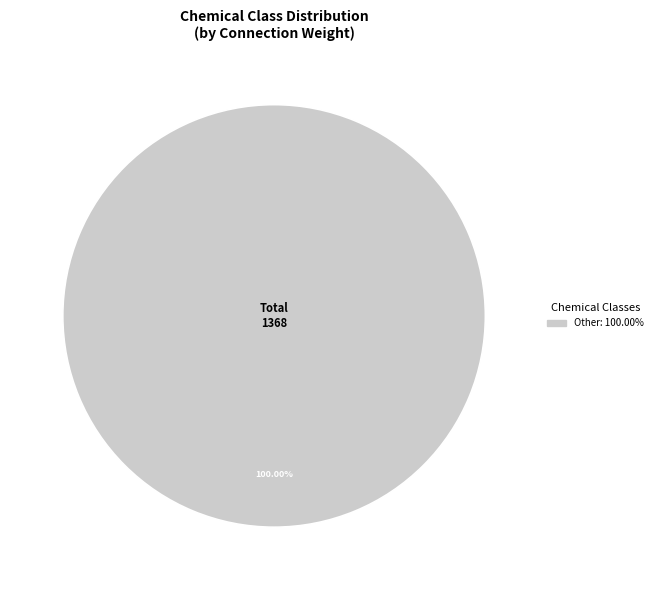

Is there any slice that represents more than half of the pie?

Yes